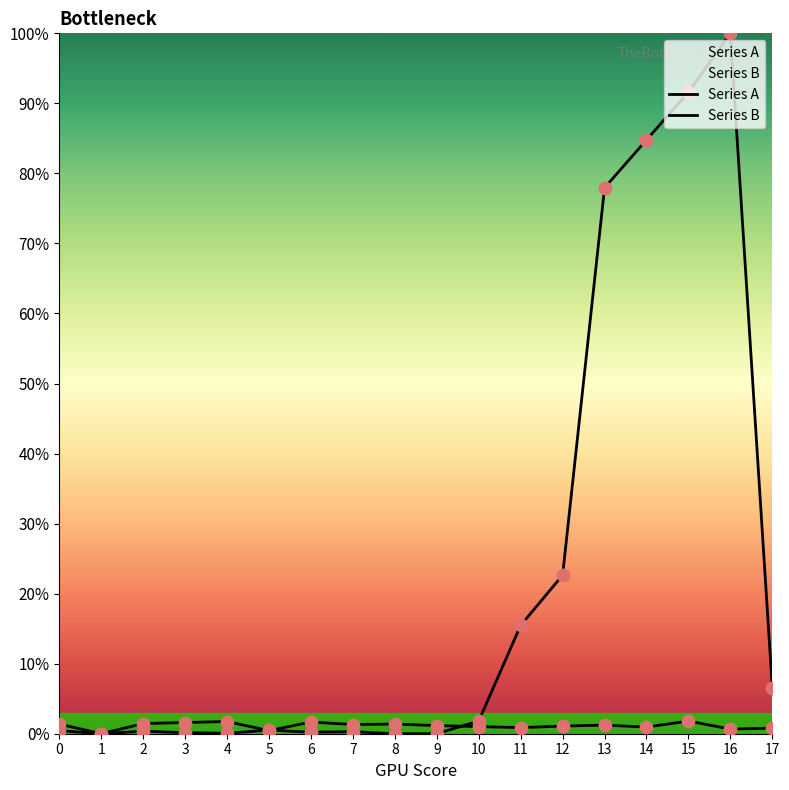

At how many categories does at least one series exceed 76?

4